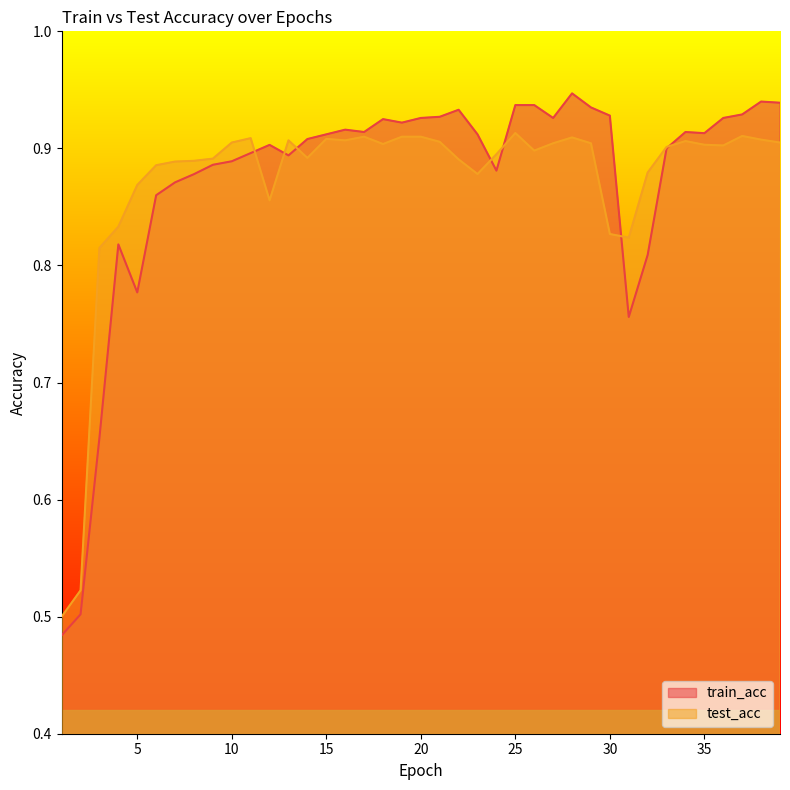

At which label is test_acc closest to 0?

1